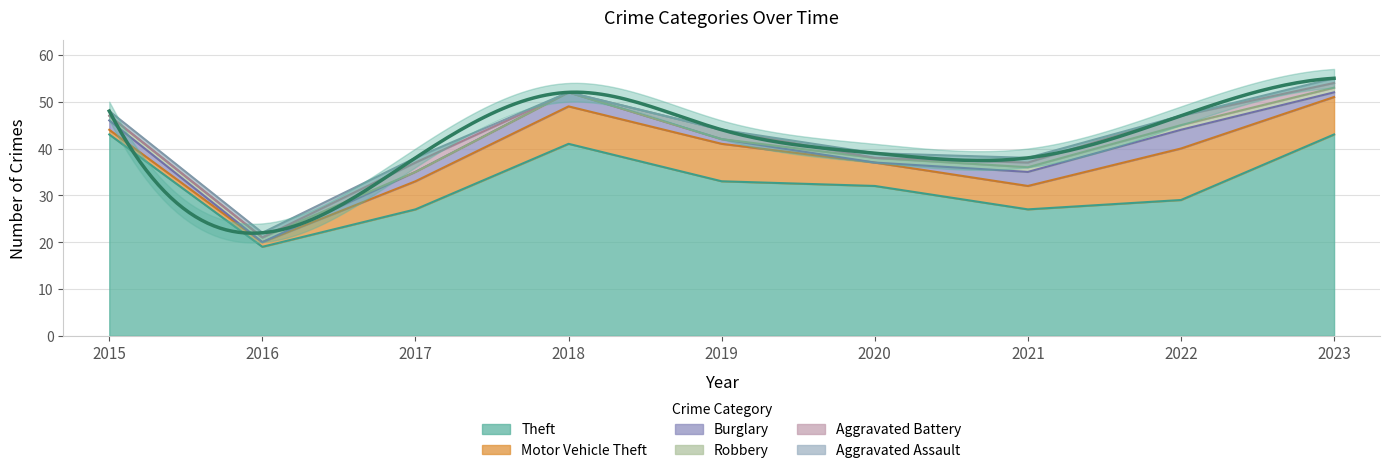

Reading left to right, extract all data points from this chart.

Theft: 2015=43	2016=19	2017=27	2018=41	2019=33	2020=32	2021=27	2022=29	2023=43
Motor Vehicle Theft: 2015=1	2016=1	2017=6	2018=8	2019=8	2020=5	2021=5	2022=11	2023=8
Burglary: 2015=2	2016=0	2017=2	2018=3	2019=1	2020=0	2021=3	2022=4	2023=1
Robbery: 2015=1	2016=1	2017=0	2018=0	2019=0	2020=1	2021=1	2022=1	2023=1
Aggravated Battery: 2015=0	2016=0	2017=2	2018=0	2019=2	2020=0	2021=1	2022=2	2023=1
Aggravated Assault: 2015=1	2016=1	2017=1	2018=0	2019=0	2020=1	2021=1	2022=0	2023=1